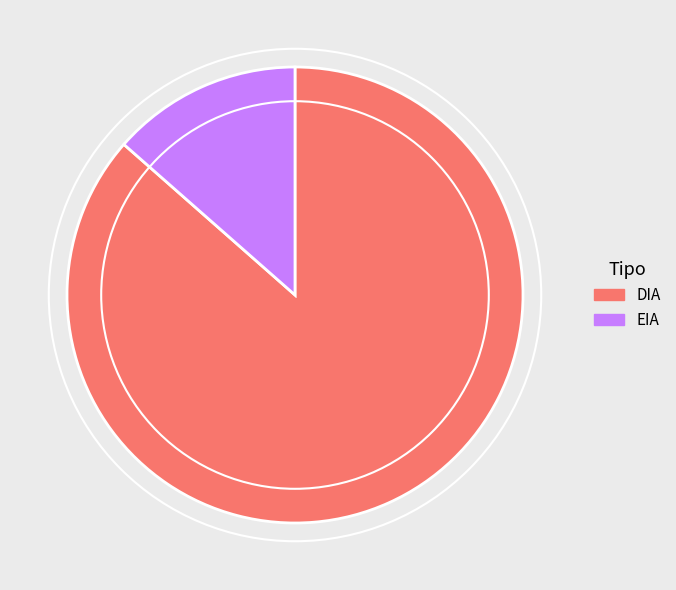

Does EIA represent more than half of the total?

No